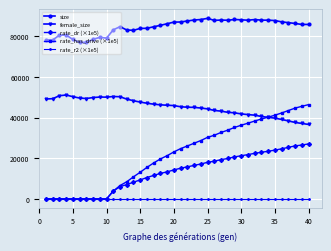

What is the difference between the second highest and minimum values in the size series?

11317.0